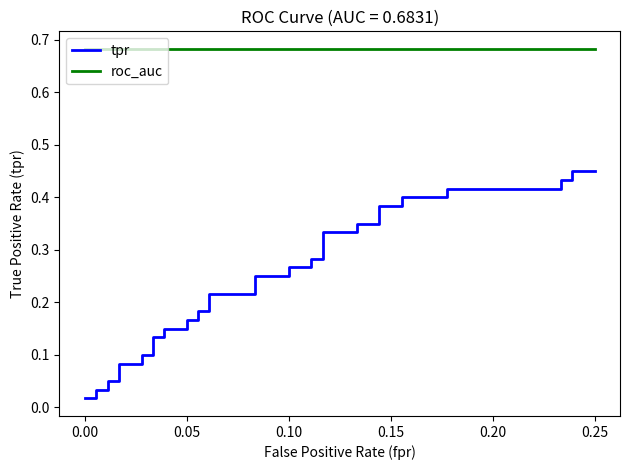

Does the chart display data point markers on the line(s)?

No